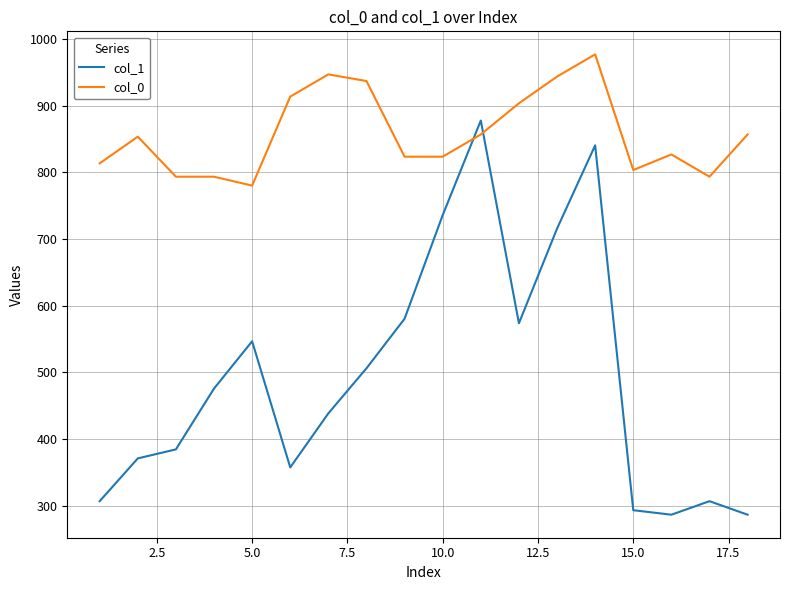

Which series has the largest range (max minus min)?

col_1